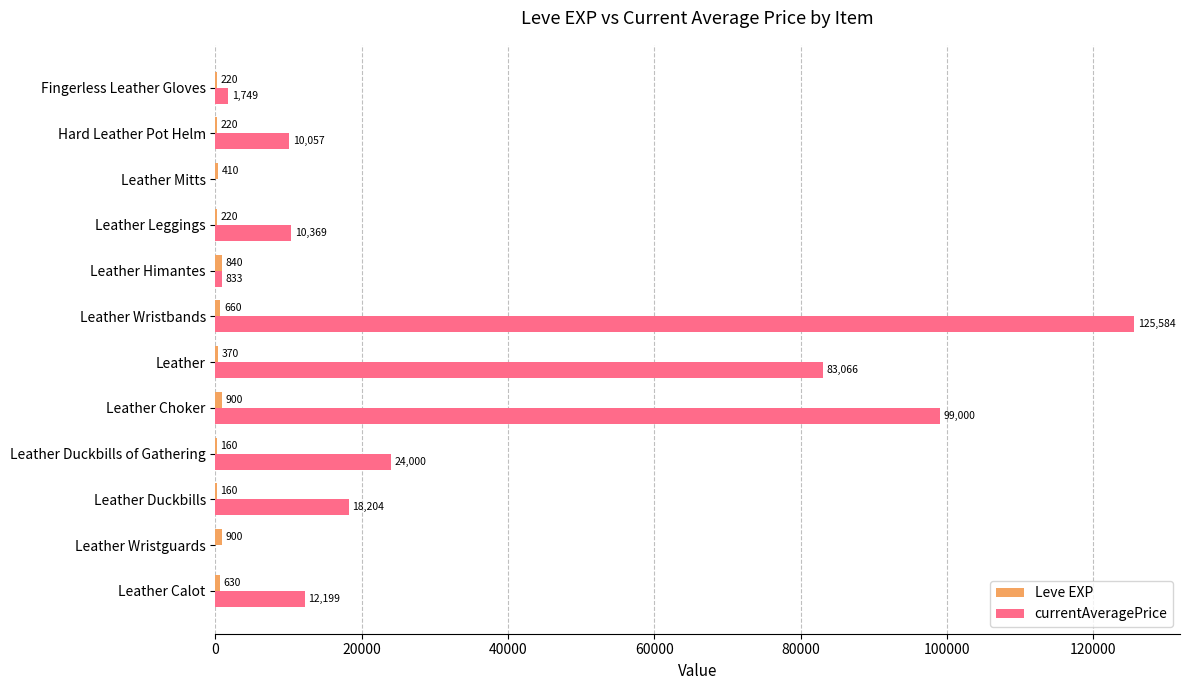

How many data points does each series have?

12